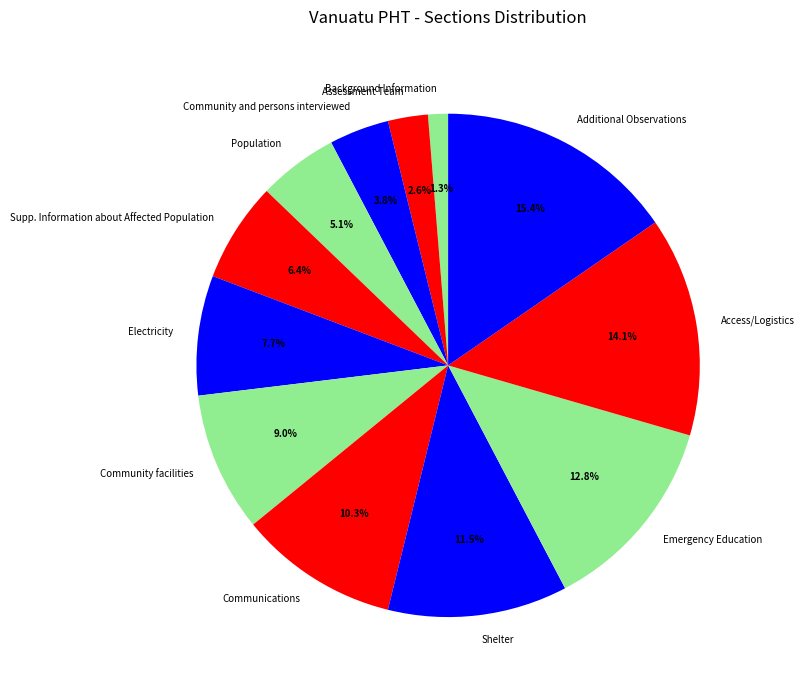

Is there a majority slice in this chart?

No